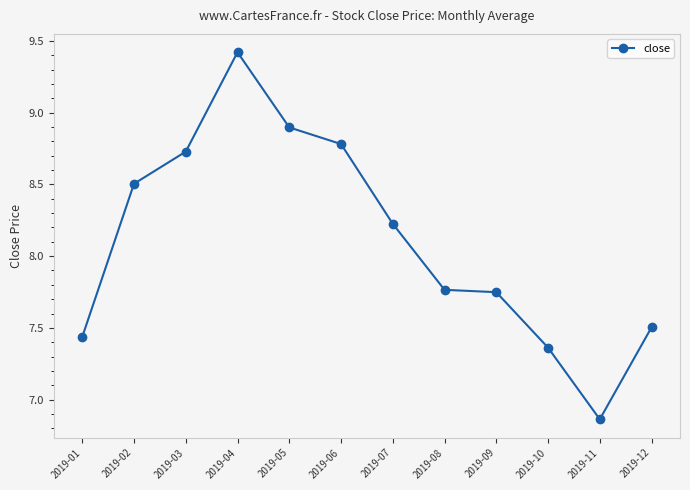

What is the difference between the values at 2019-12 and 2019-04?

1.9